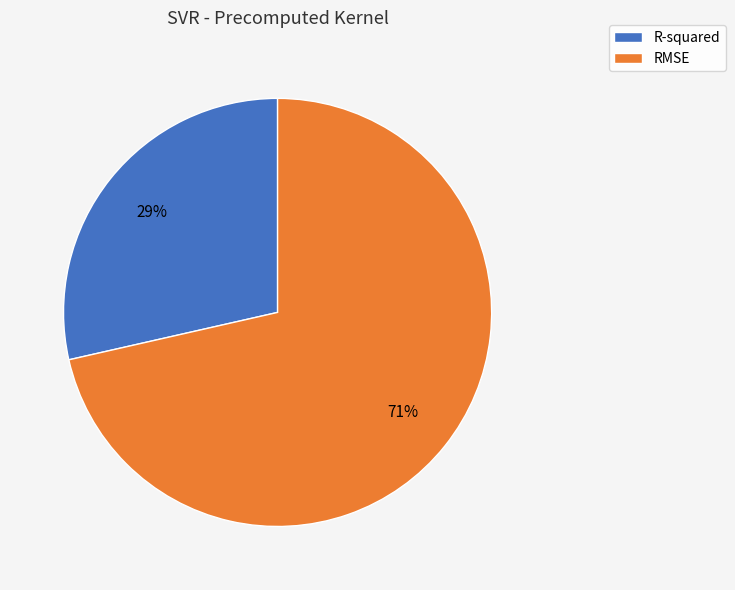

Rank the categories by value from highest to lowest.

RMSE, R-squared